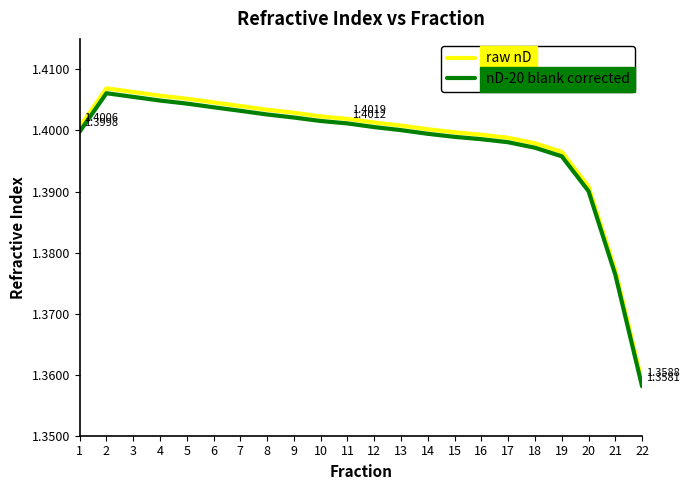

What are all the series names shown in the legend?

raw nD, nD-20 blank corrected